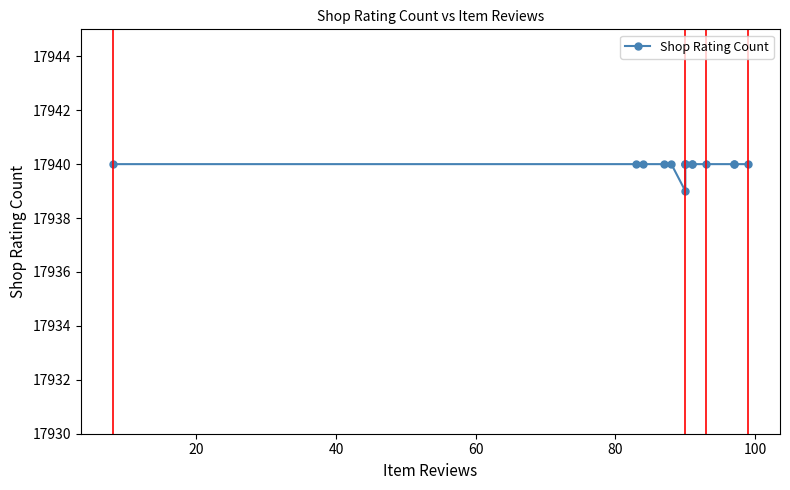

How many lines are shown in the chart?

1